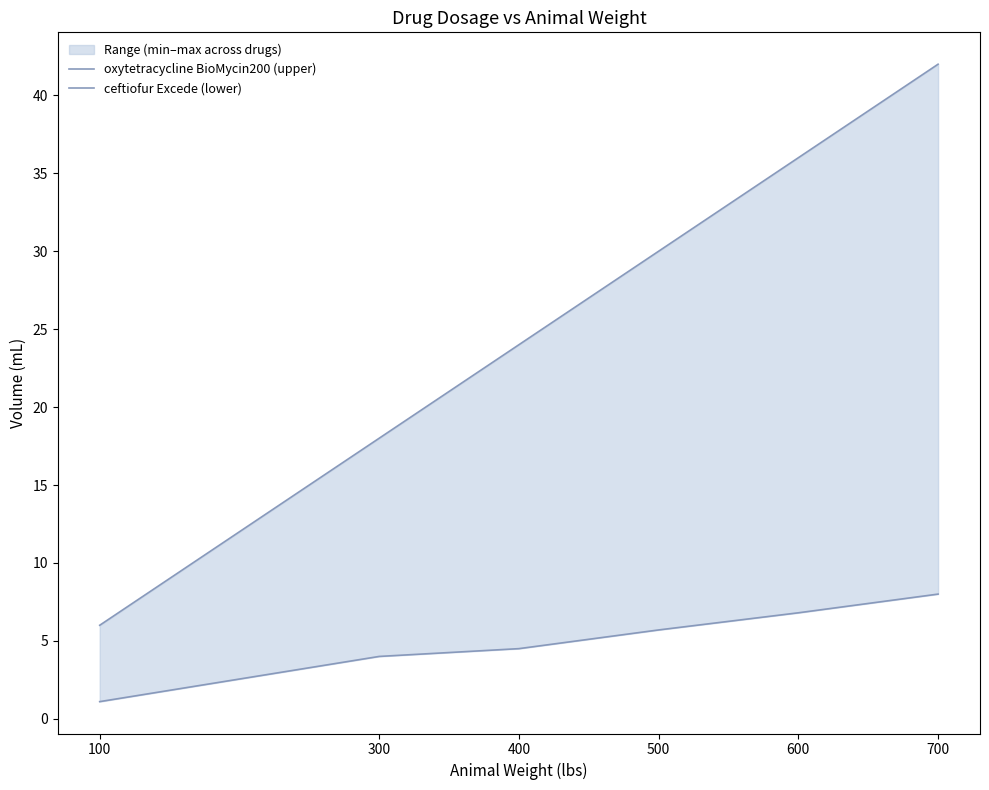

Reading right to left, list all the values displayed in this chart.

oxytetracycline BioMycin200 (upper): 700=42.0	600=36.0	500=30.0	400=24.0	300=18.0	100=6.0
ceftiofur Excede (lower): 700=8.0	600=6.8	500=5.7	400=4.5	300=4.0	100=1.1